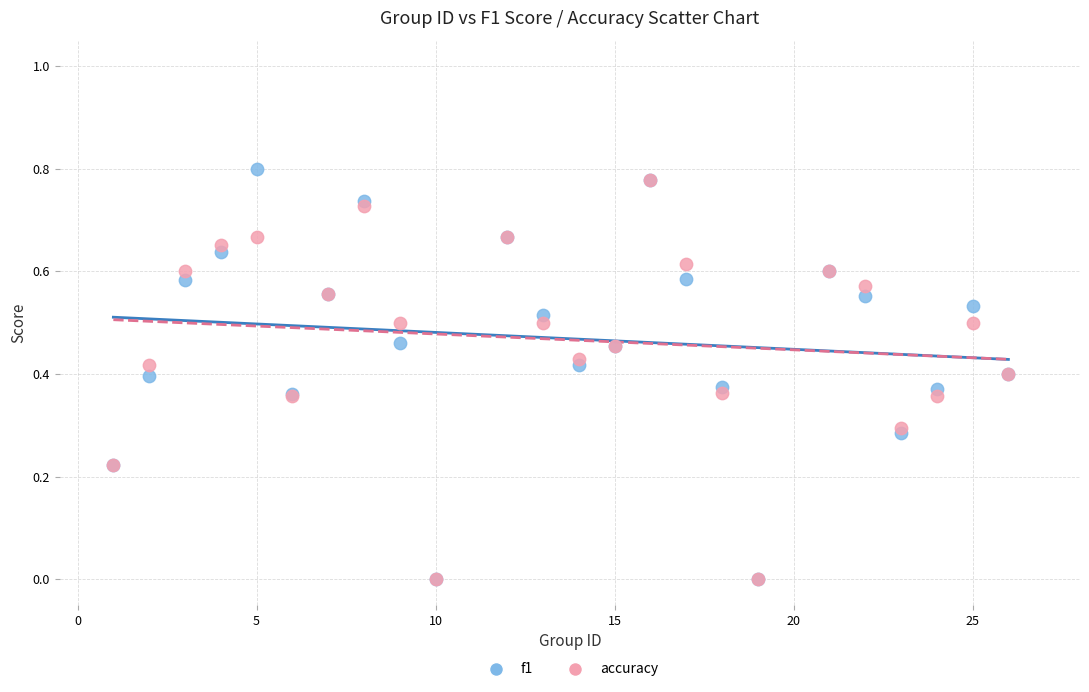

What are all the series names shown in the legend?

f1, accuracy